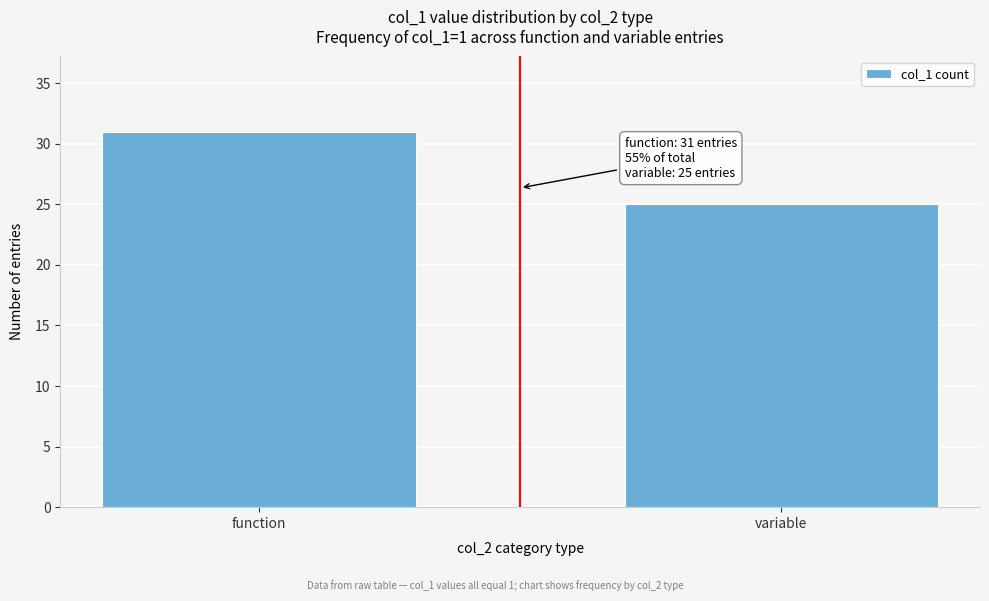

Reading left to right, what are all the values shown in this chart?

31	25